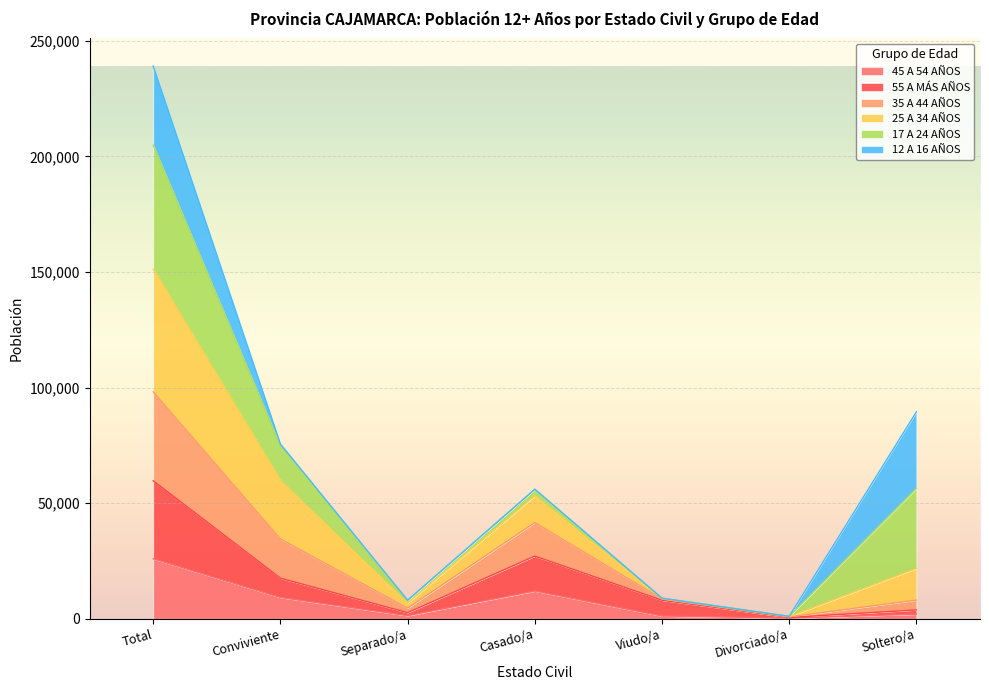

What are all the series names shown in the legend?

45 A 54 AÑOS, 55 A MÁS AÑOS, 35 A 44 AÑOS, 25 A 34 AÑOS, 17 A 24 AÑOS, 12 A 16 AÑOS